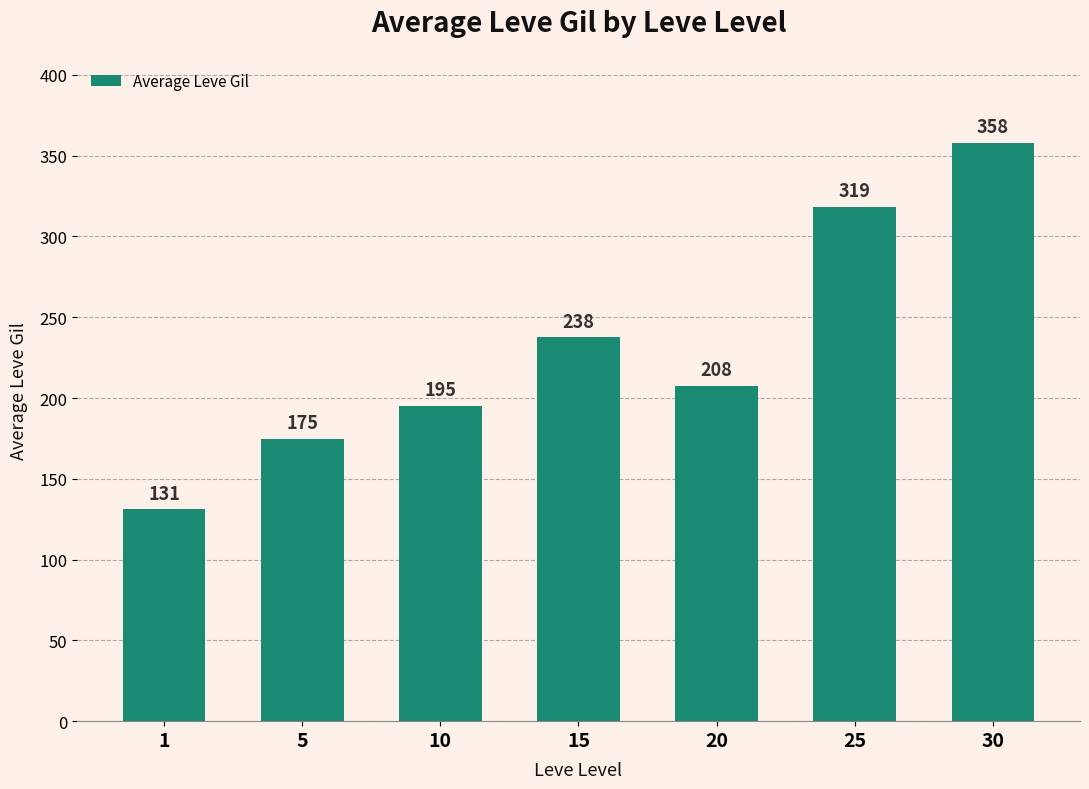

What is the greatest value displayed?

358.0